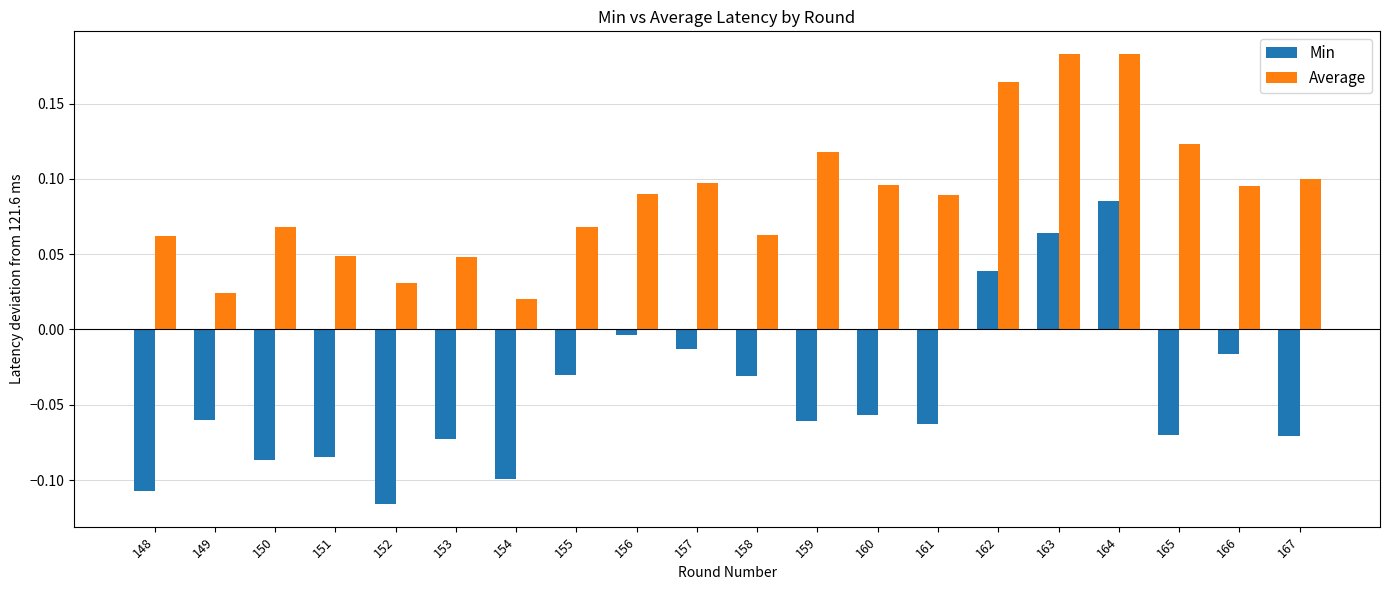

The Min series shows -0.1 at 153. True or false?

True